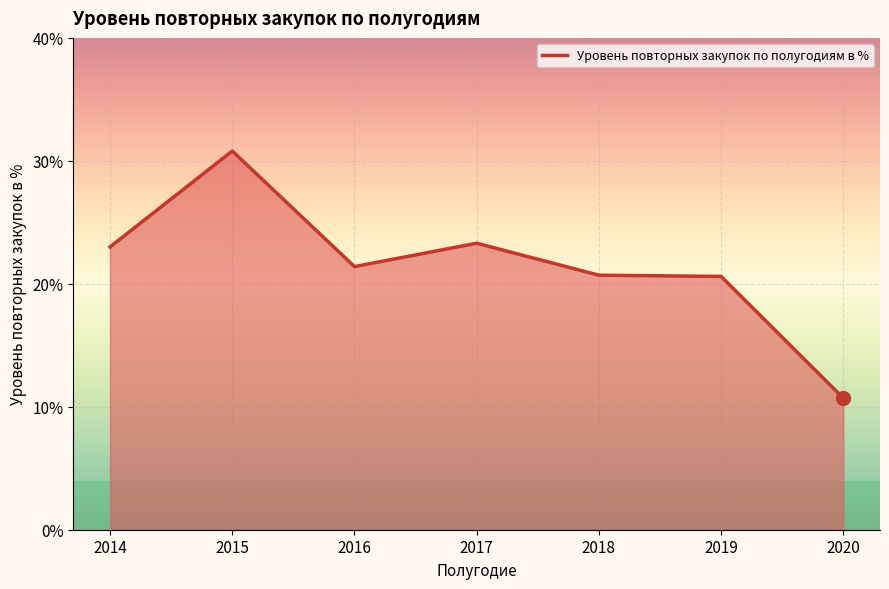

Approximately how many times larger is the value at 2019 compared to 2017?

0.9